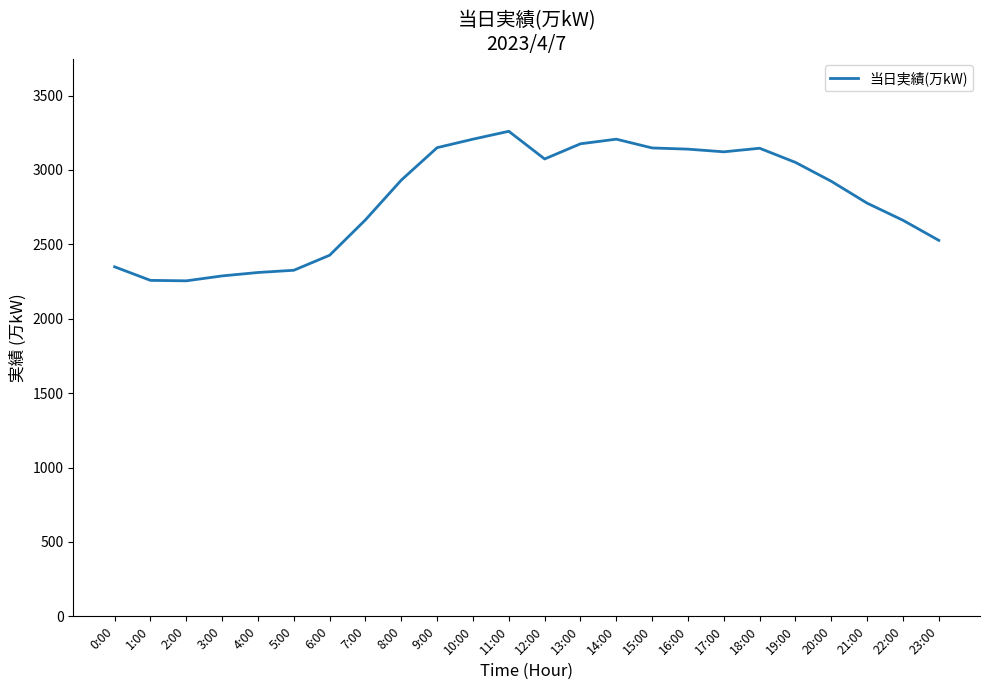

At which category does the chart reach its peak across all series?

11:00